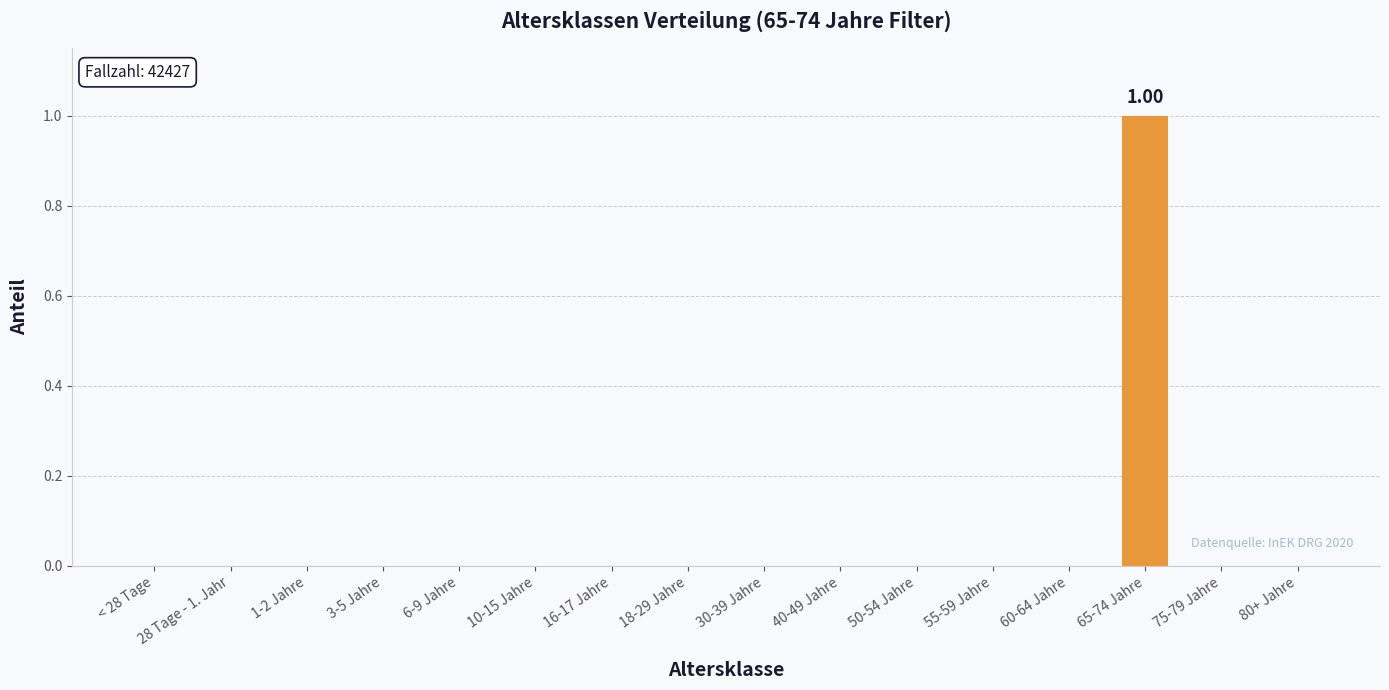

Reading left to right, what are all the values shown in this chart?

< 28 Tage=0	28 Tage - 1. Jahr=0	1-2 Jahre=0	3-5 Jahre=0	6-9 Jahre=0	10-15 Jahre=0	16-17 Jahre=0	18-29 Jahre=0	30-39 Jahre=0	40-49 Jahre=0	50-54 Jahre=0	55-59 Jahre=0	60-64 Jahre=0	65-74 Jahre=1	75-79 Jahre=0	80+ Jahre=0